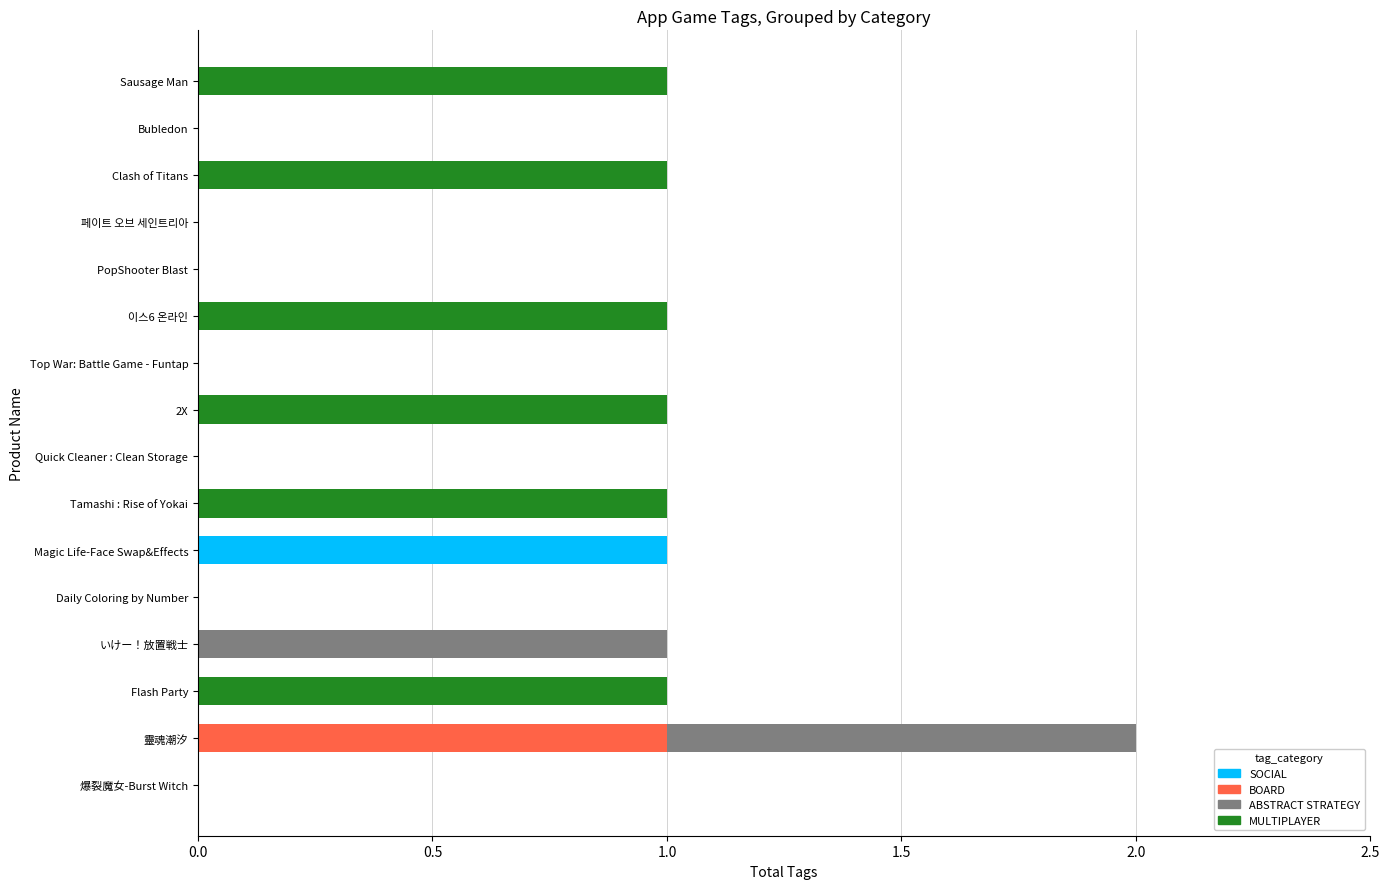

How many data points does each series have?

16